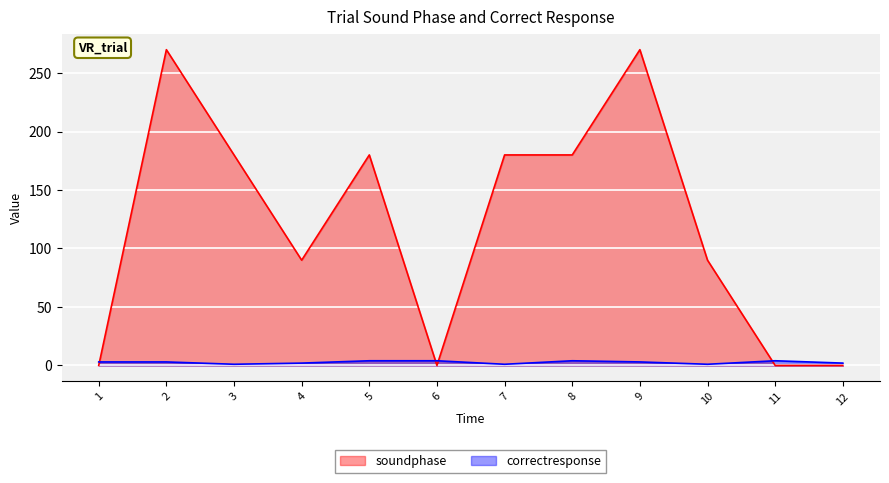

The value of correctresponse at 6 is 4. True or false?

True